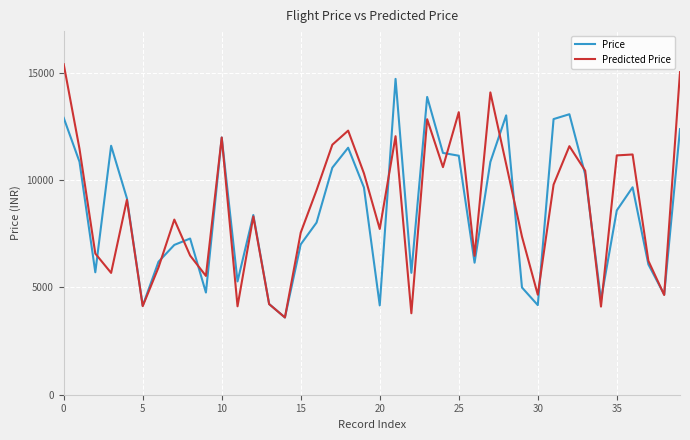

Which series has the largest range (max minus min)?

Predicted Price